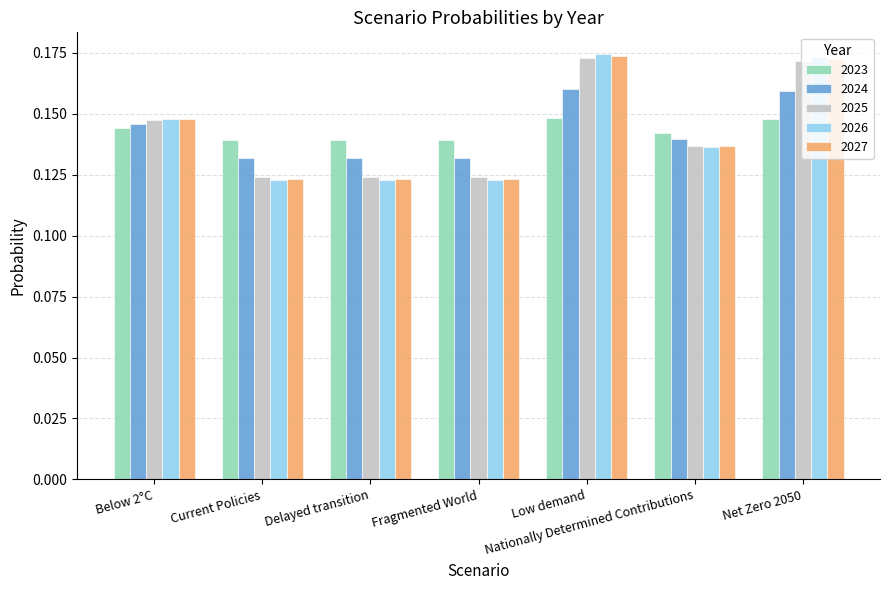

Are the bars grouped side by side (vs. stacked)?

Yes